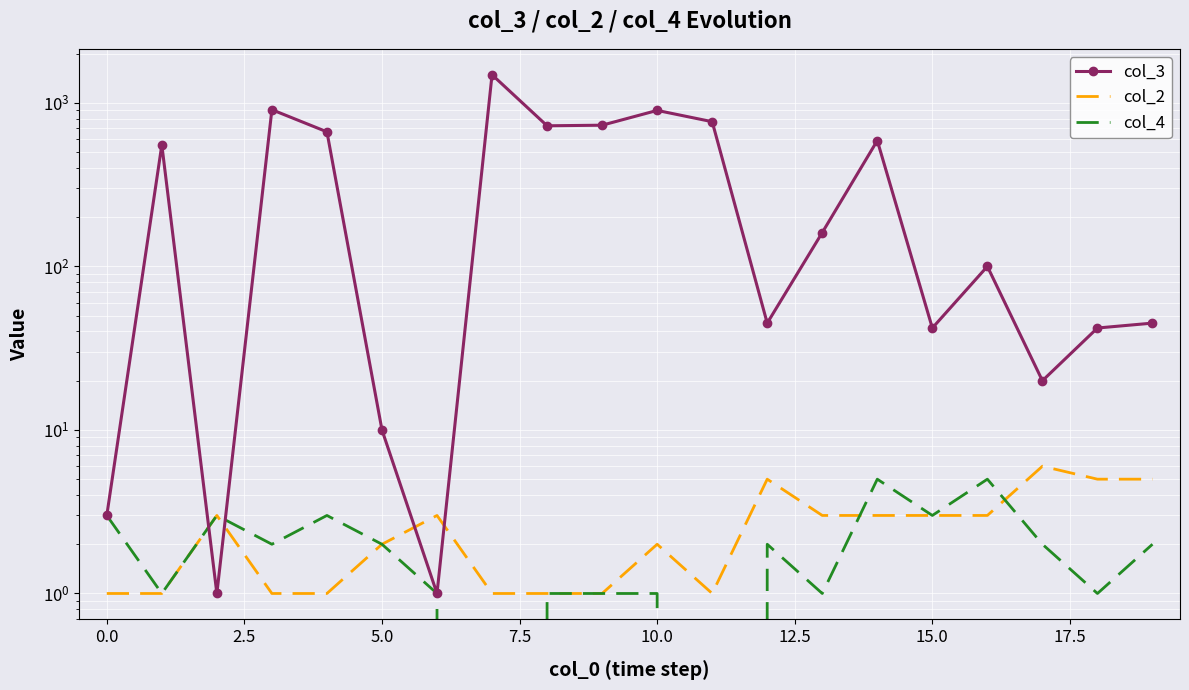

How many distinct data groups are displayed?

3